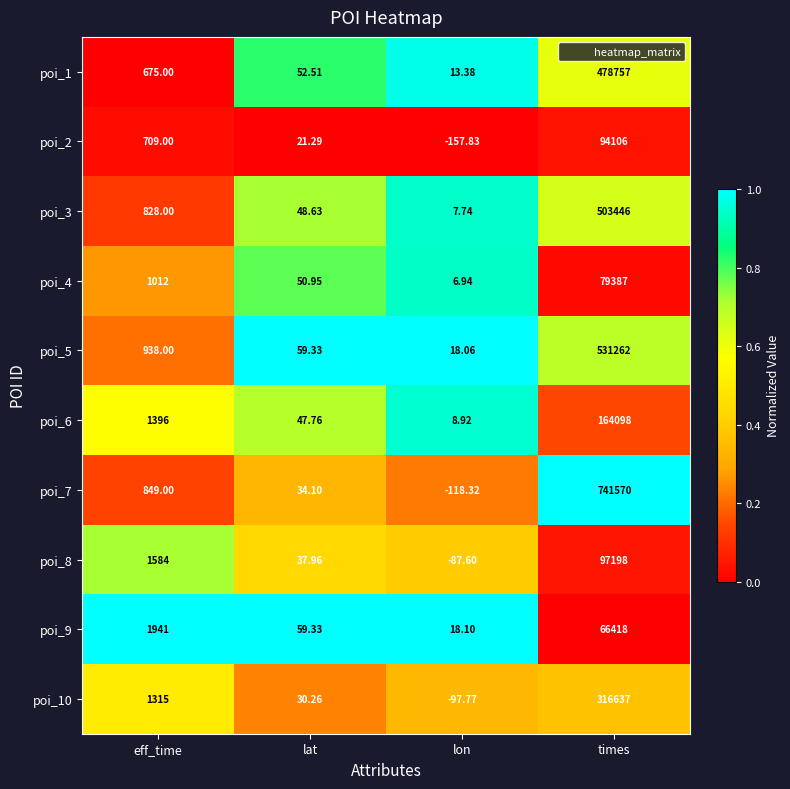

At which category is the sum across all series the highest?

times